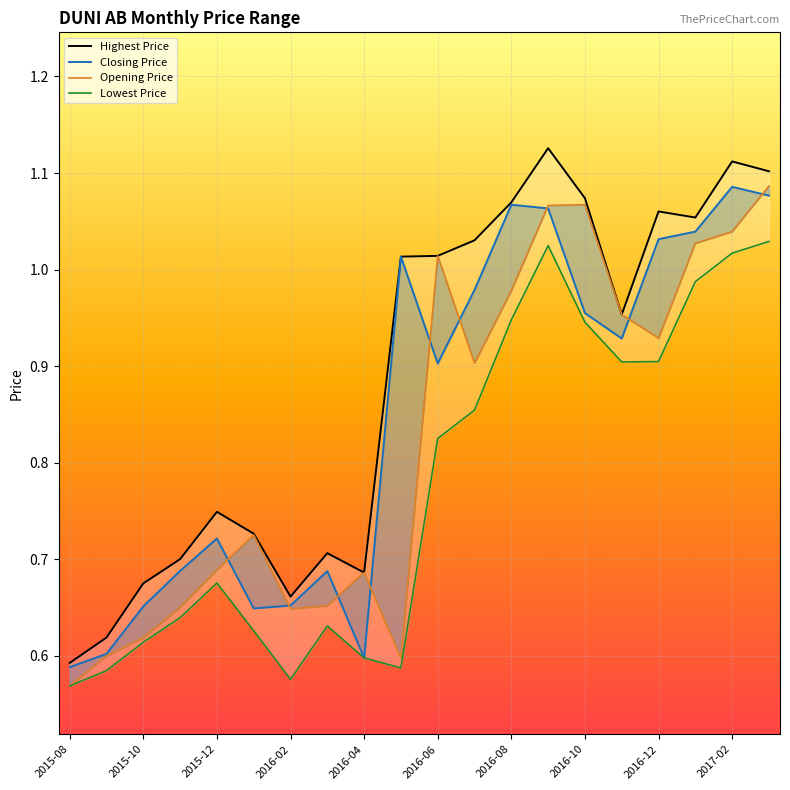

Where is Closing Price nearest to the value 0?

2015-08